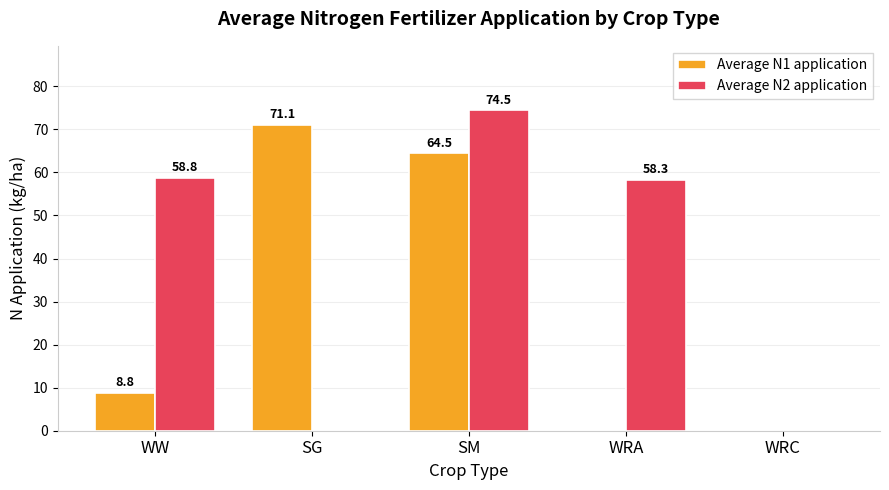

What is the maximum value shown in the chart?

74.5